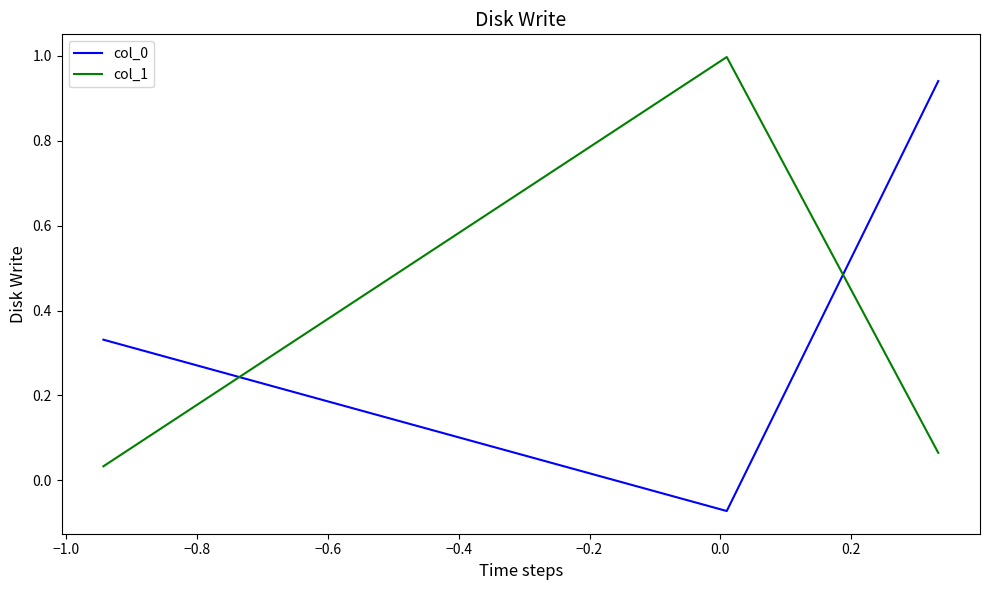

What is the maximum value for col_1?

1.0